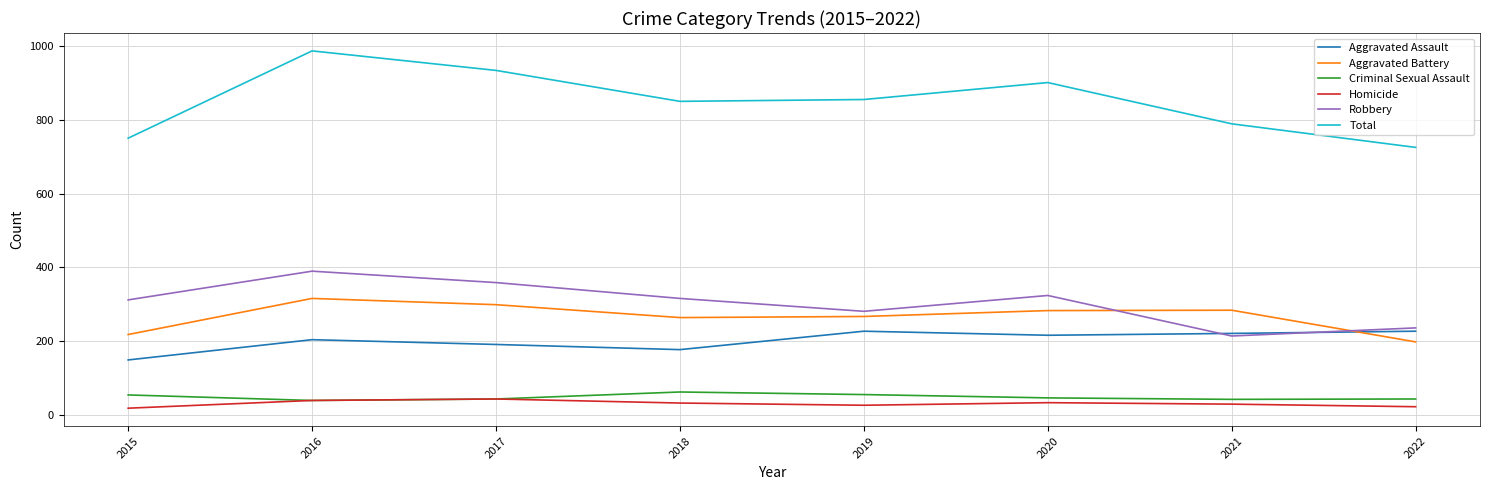

What are all the series names shown in the legend?

Aggravated Assault, Aggravated Battery, Criminal Sexual Assault, Homicide, Robbery, Total